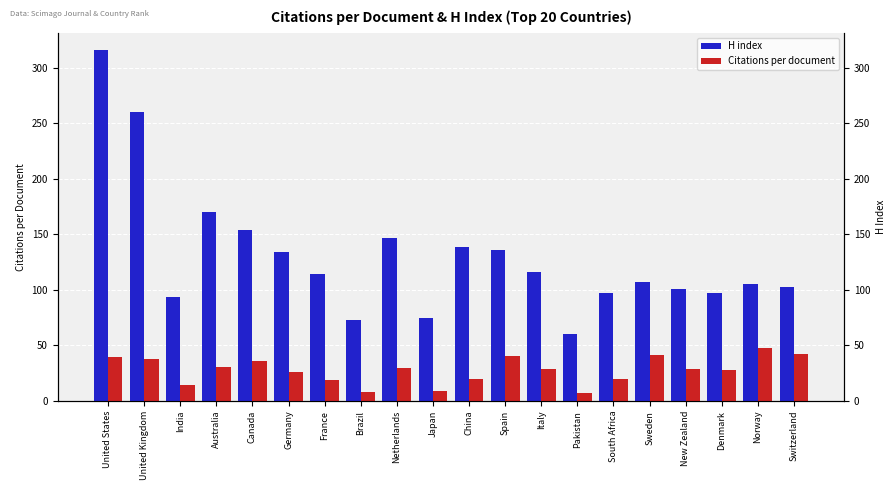

Is the value of Citations per document at Sweden greater than the value of H index at Denmark?

No